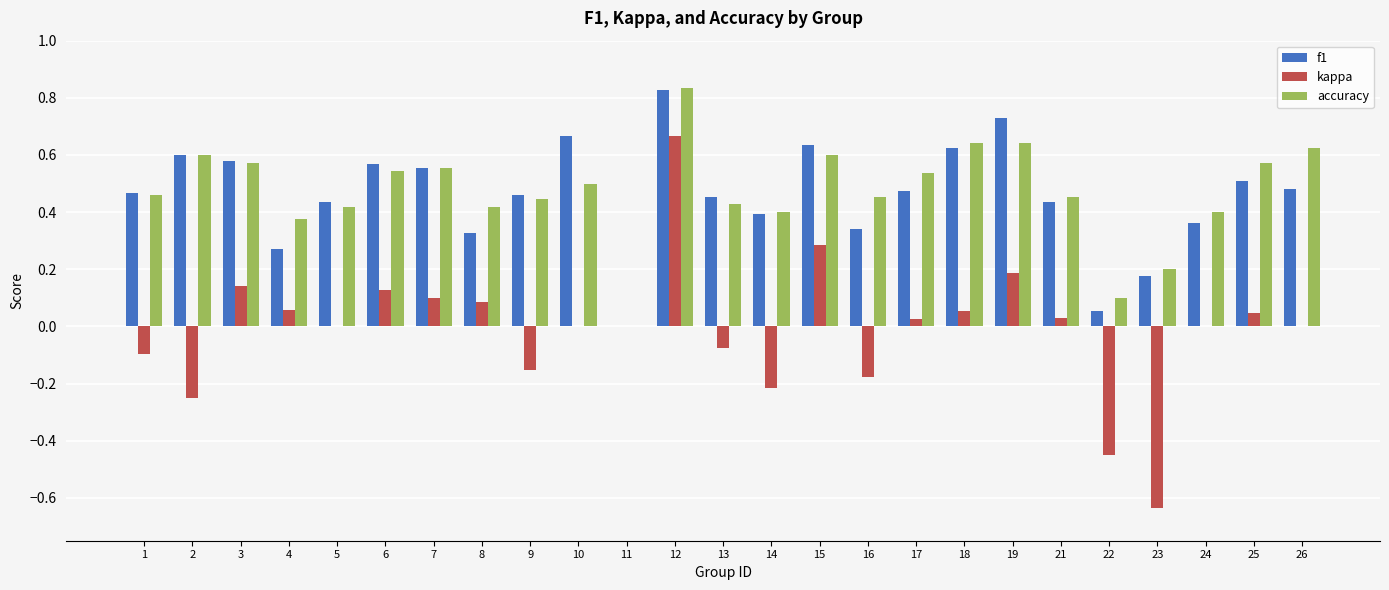

Is it true that kappa equals 0.3 at 12?

False